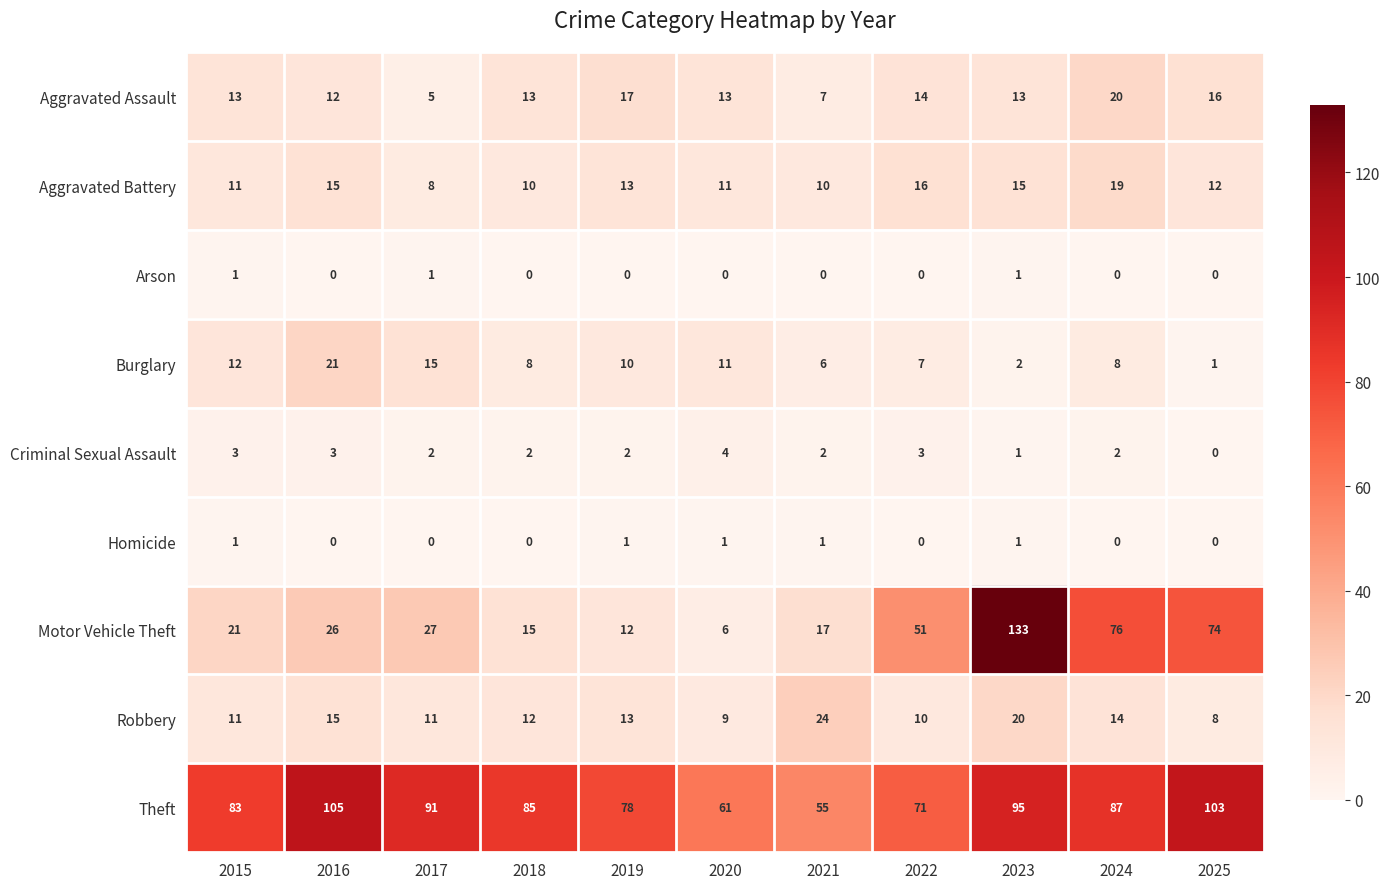

Which category has the highest value across all series?

2023